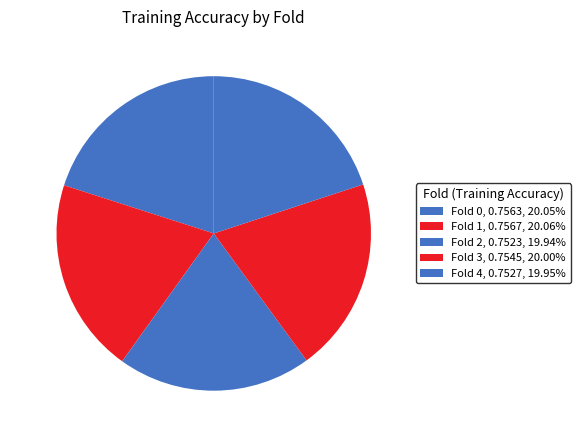

Does any single category account for the majority?

No